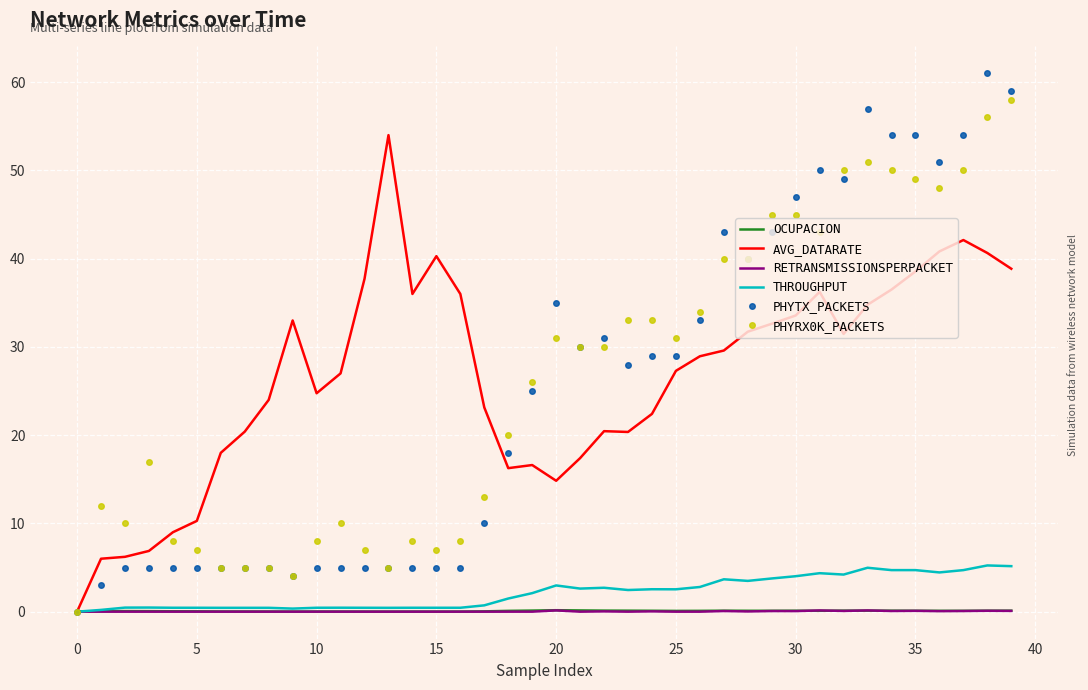

What is the greatest value displayed?

61.0